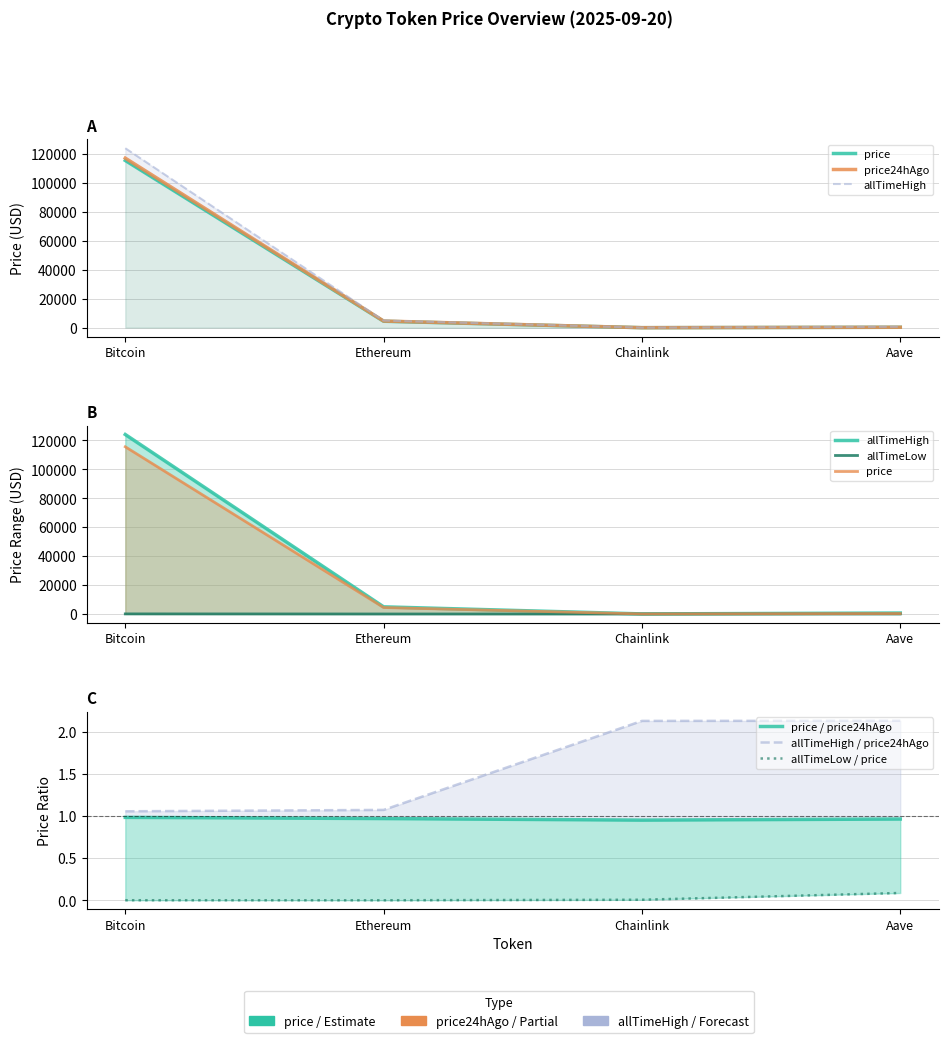

At which label does allTimeHigh first exceed 4946?

Bitcoin